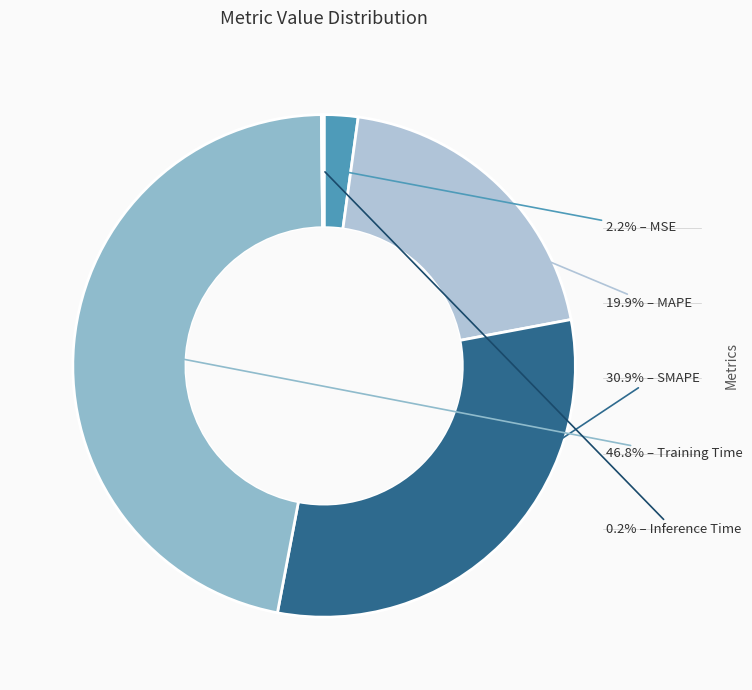

Rank the categories by value from lowest to highest.

Inference Time, MSE, MAPE, SMAPE, Training Time